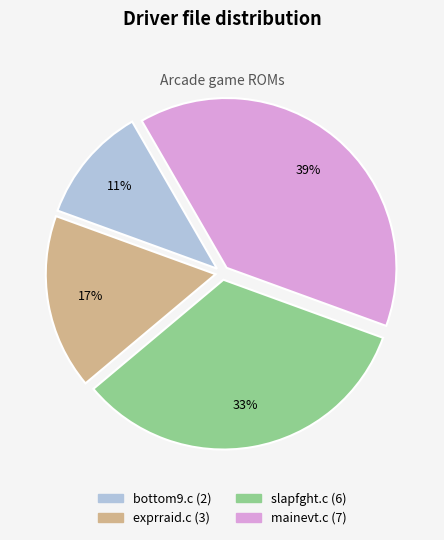

To the nearest percent, what is the difference between the largest and smallest slice percentages?

28%